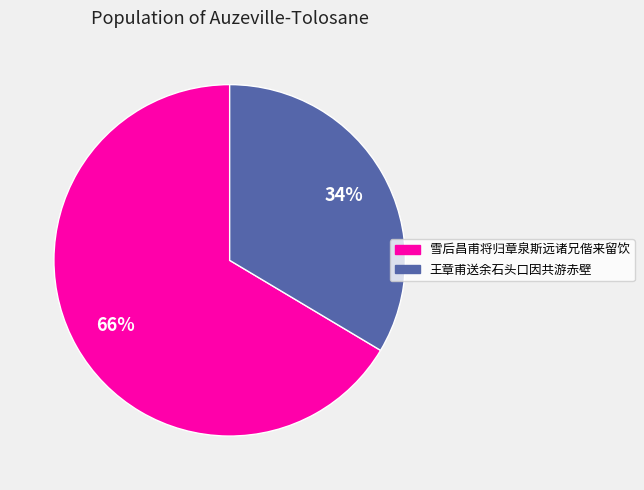

Is there any slice that represents more than half of the pie?

Yes